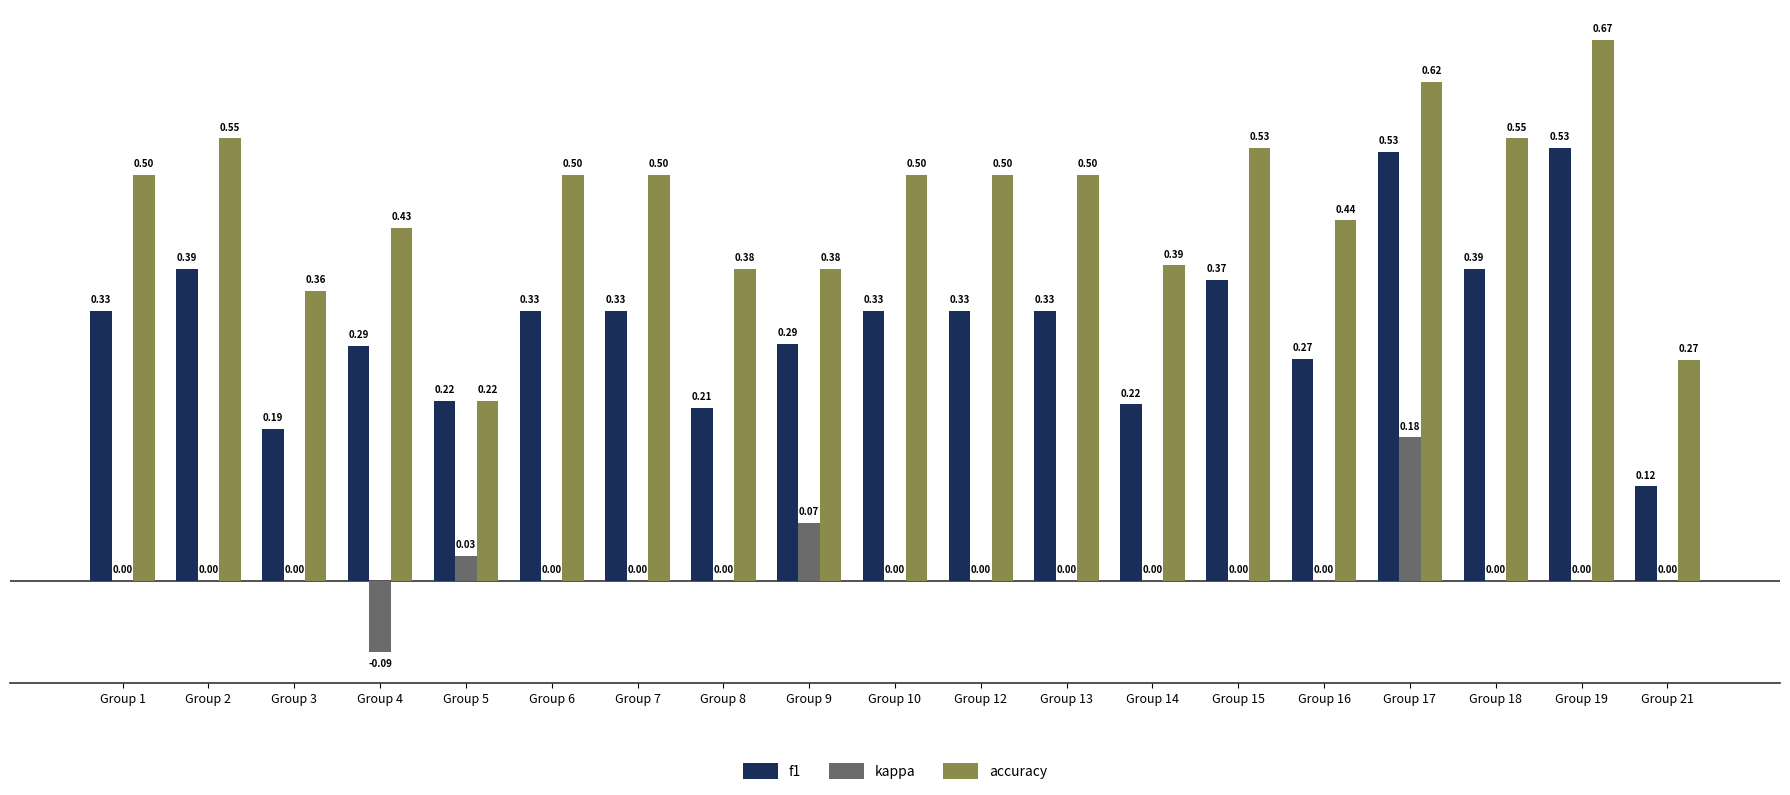

How many groups of bars are there?

19